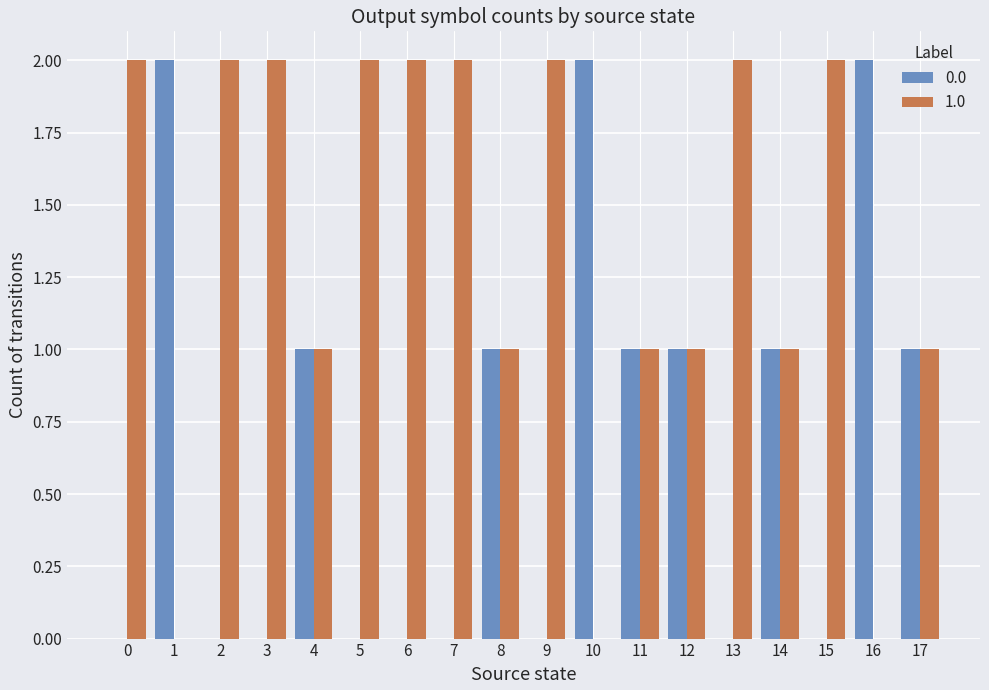

Count the number of data series in this chart.

2